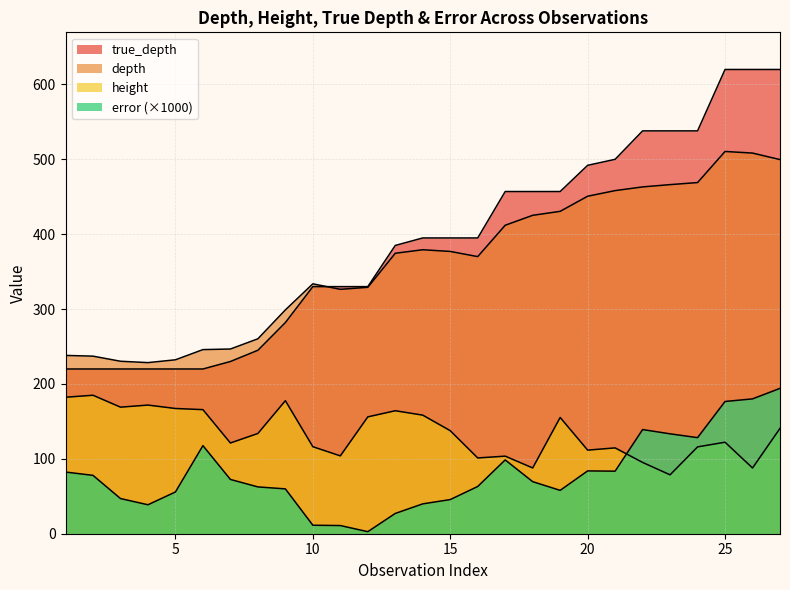

How many lines are shown in the chart?

4